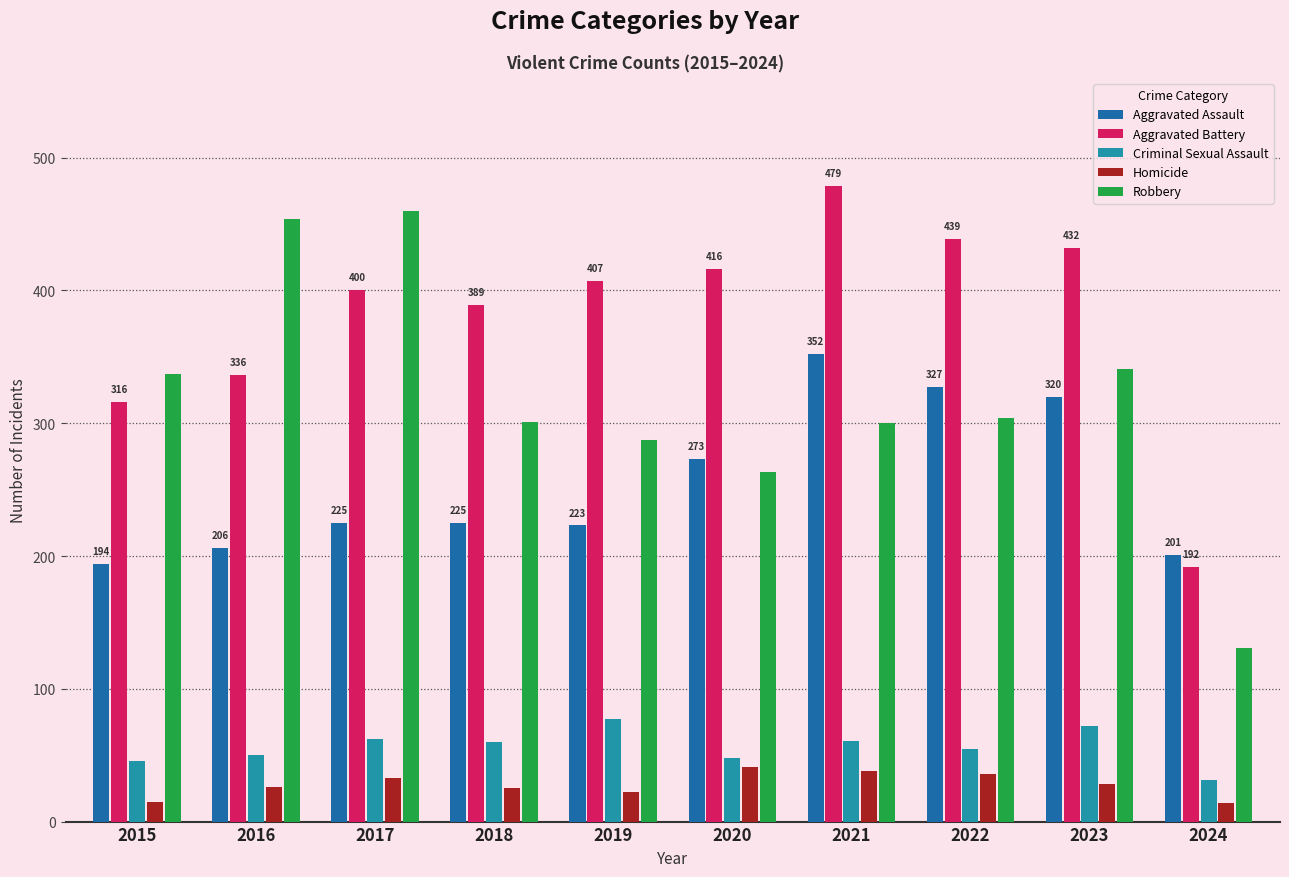

True or false: Criminal Sexual Assault has a value of 48 at 2020.

True